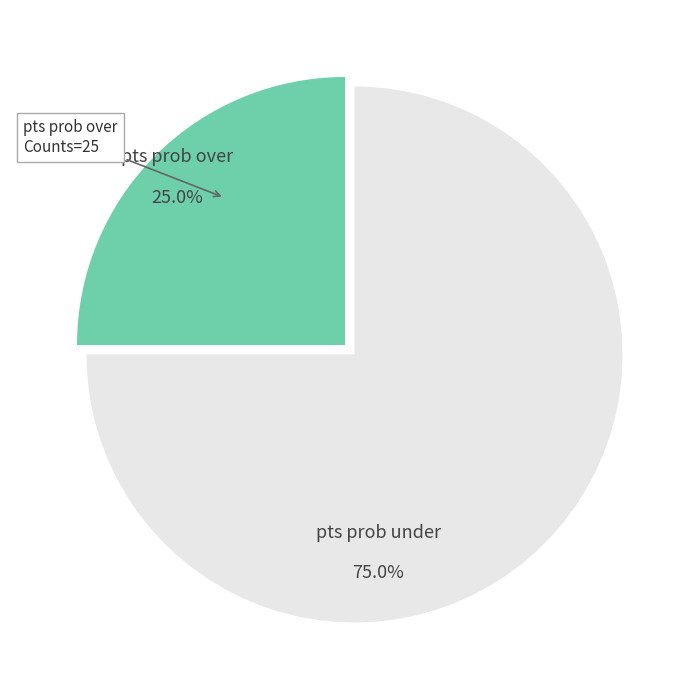

How many segments does this pie chart have?

2